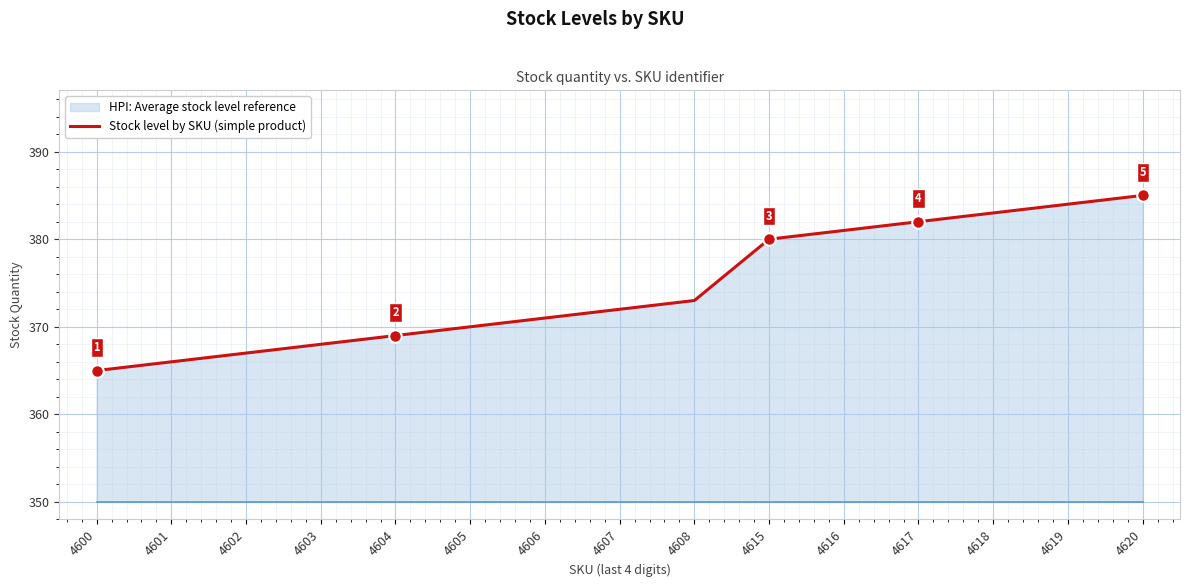

What is the sum of the values at 4615 and 4601?

746